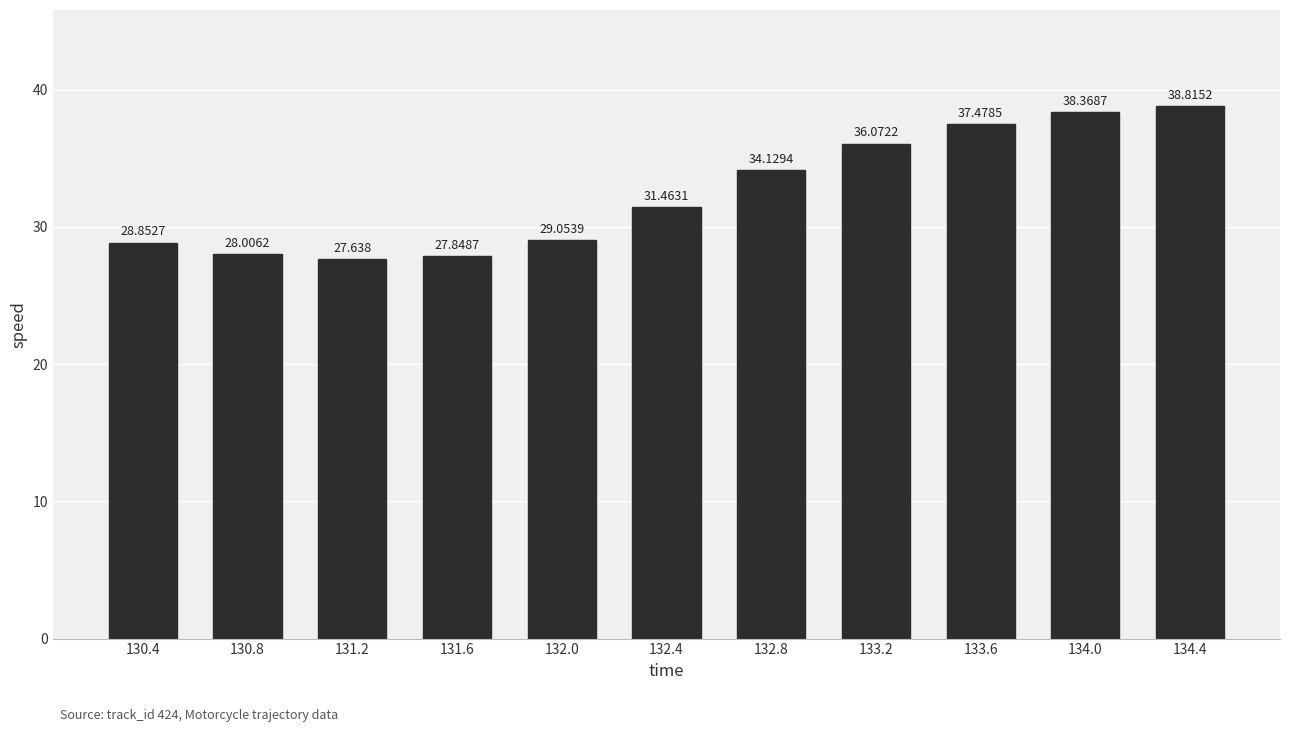

Where is the data nearest to the value 33?

132.8